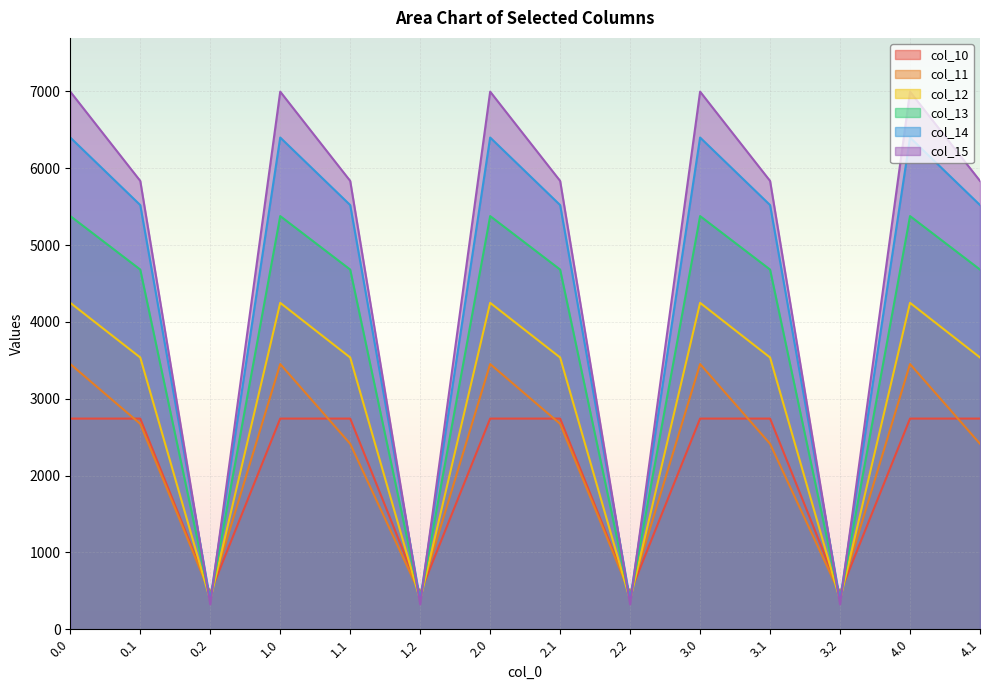

Count the number of data series in this chart.

6